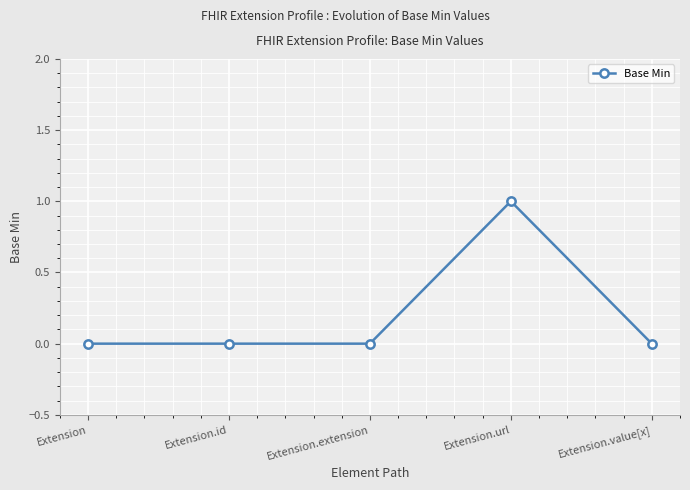

True or false: the data has more than 2 interior local peaks.

False